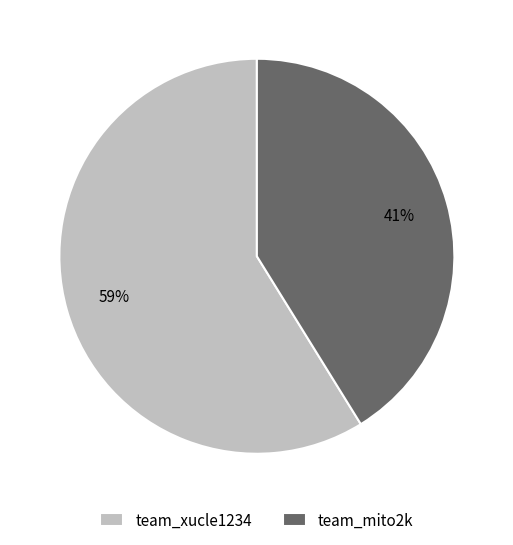

Rank the categories by value from highest to lowest.

team_xucle1234, team_mito2k